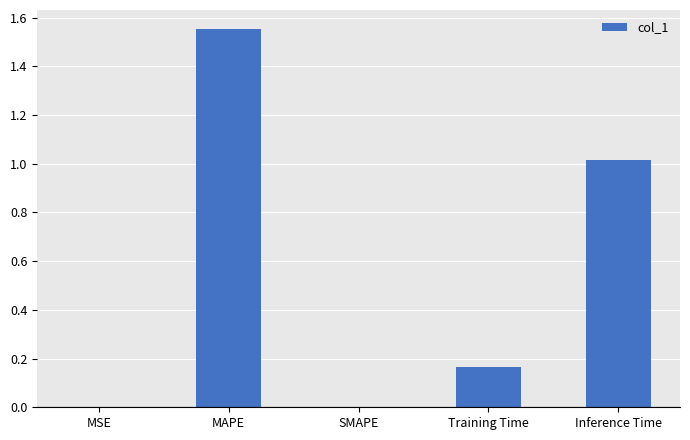

How many distinct data groups are displayed?

1